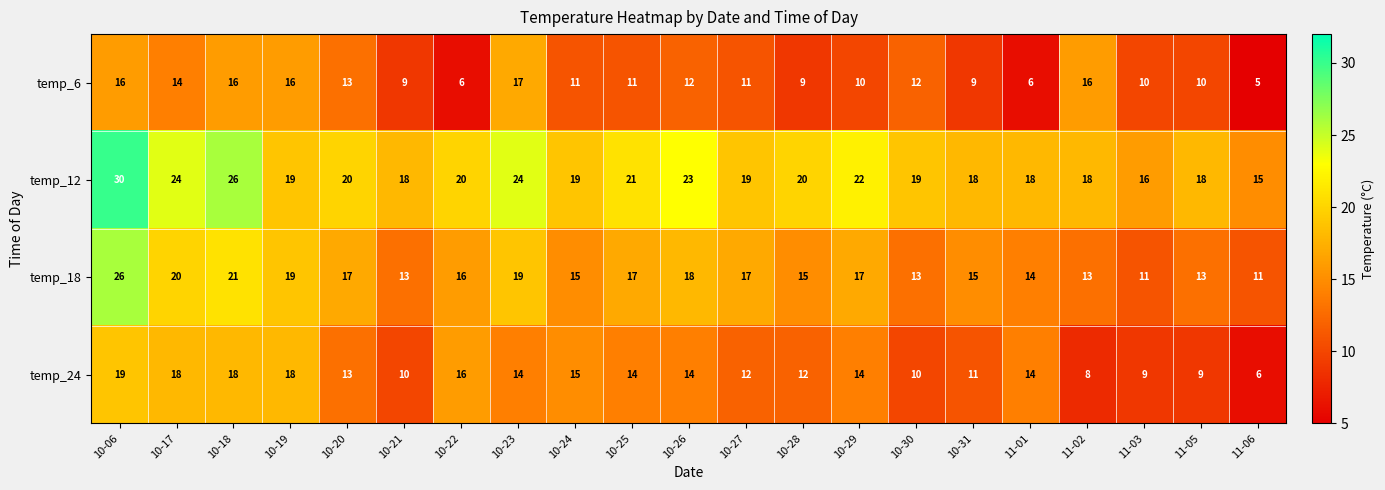

What is the difference between the highest and lowest values at 10-23?

10